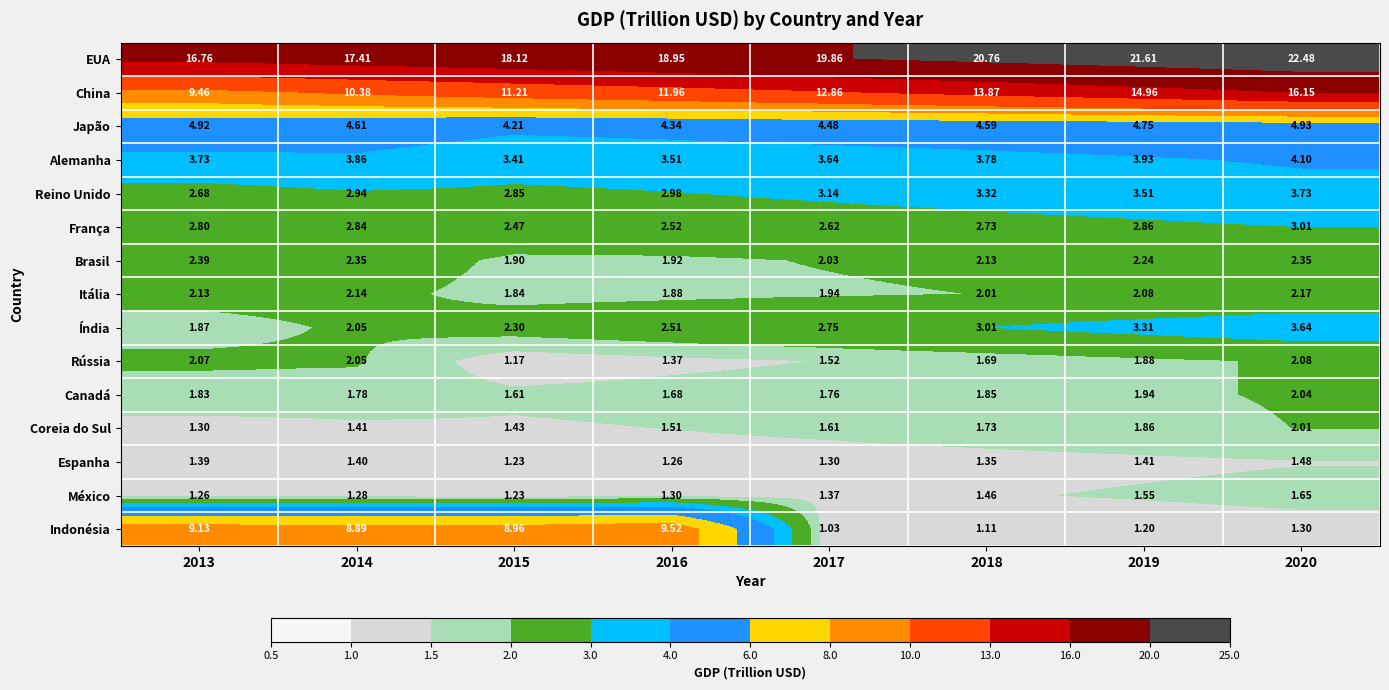

Between 2015 and 2017, which series saw the biggest shift?

Indonésia